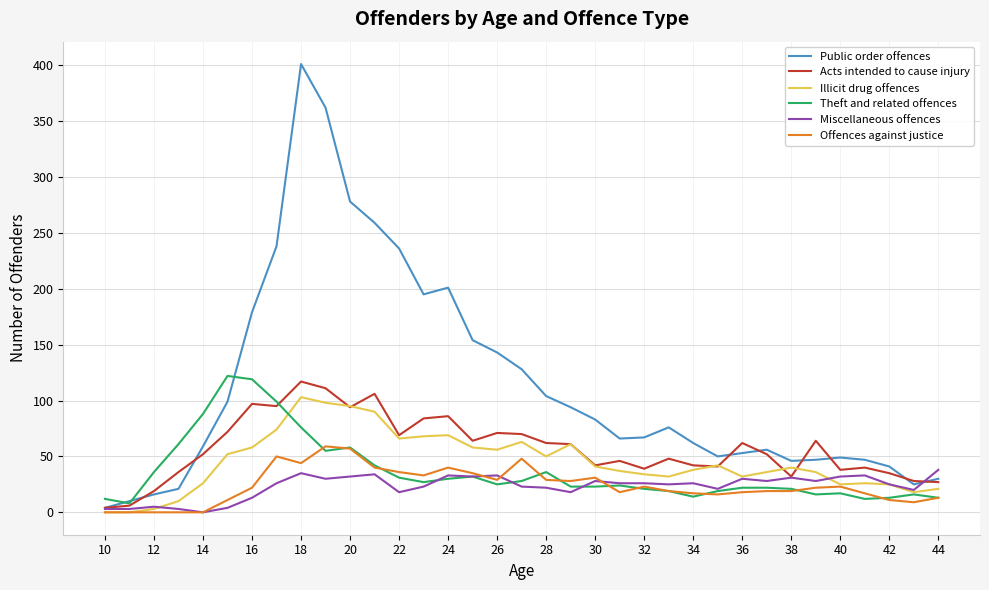

How many values in the Acts intended to cause injury series are below 52?

16